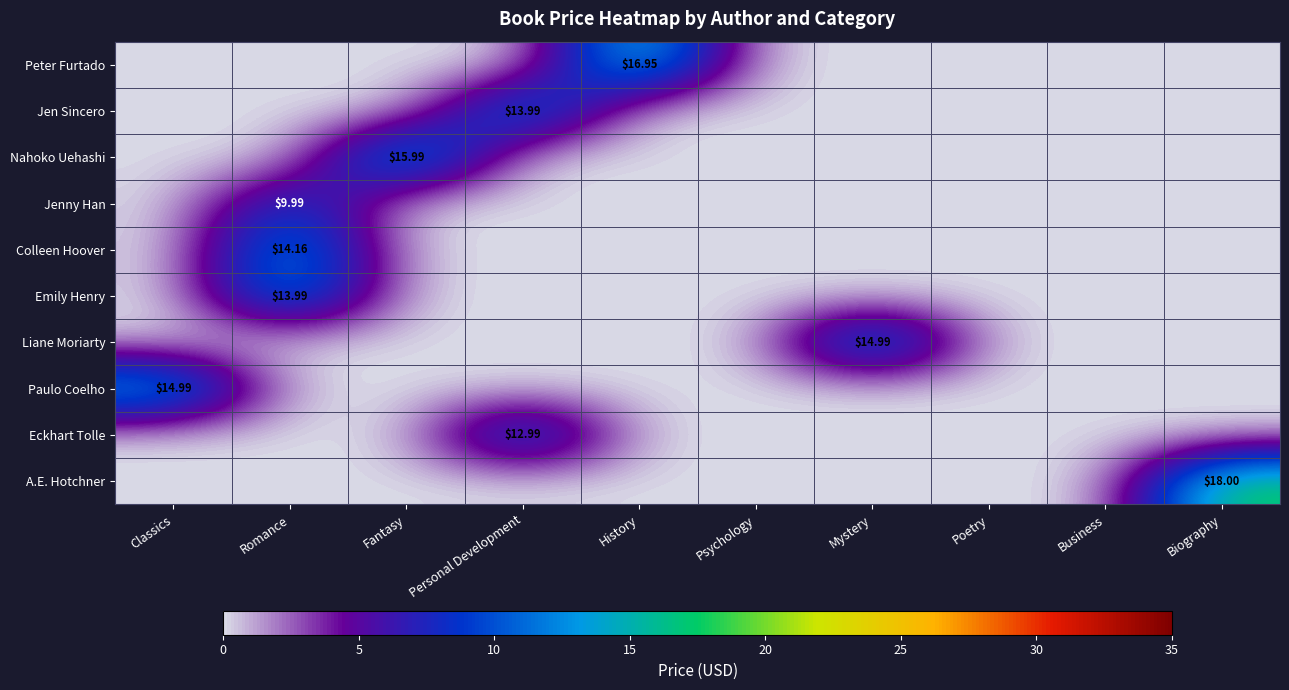

What is the sum of all Colleen Hoover values?

14.2